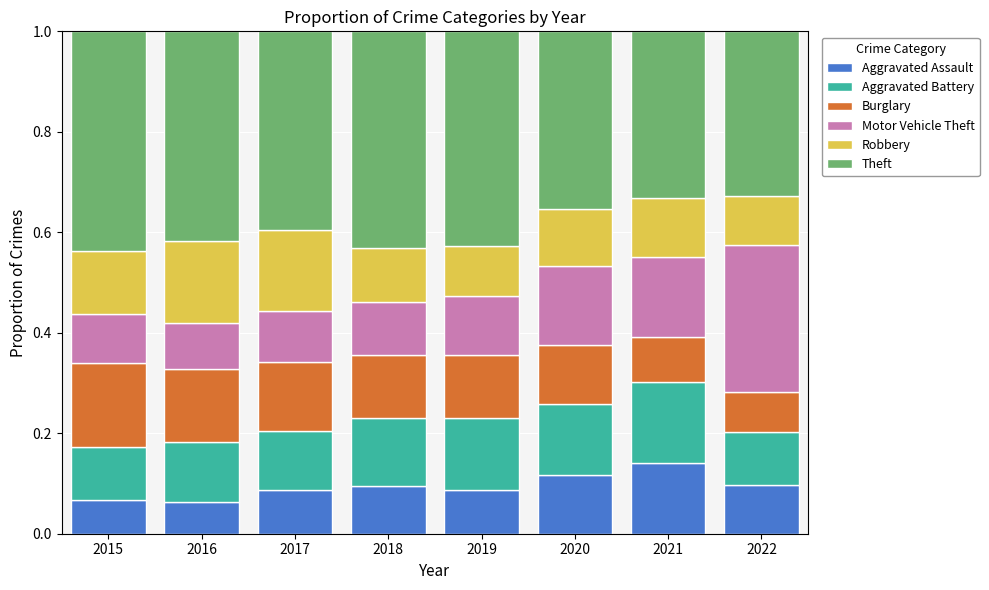

Count the Aggravated Assault values in the range 0 to 1.

8